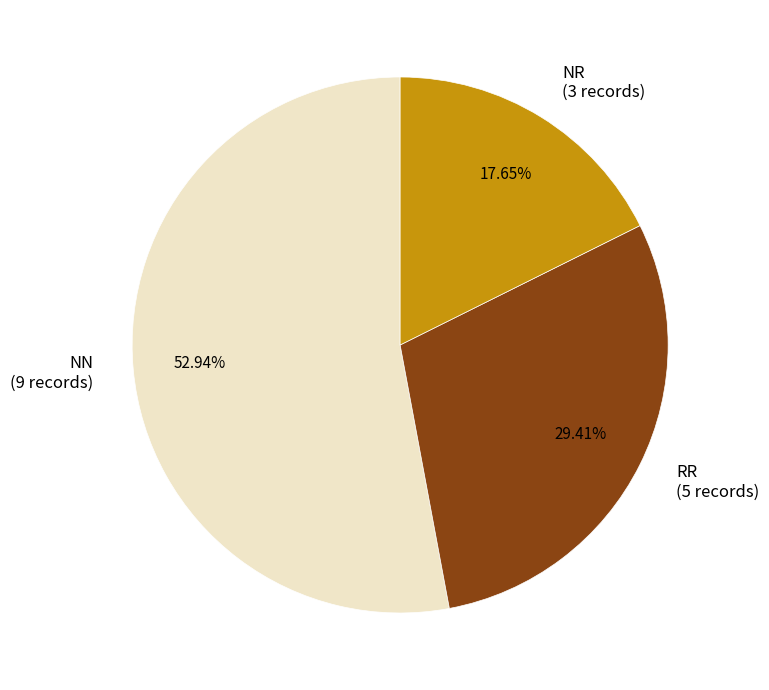

What percentage is the NR slice, to the nearest percent?

18%